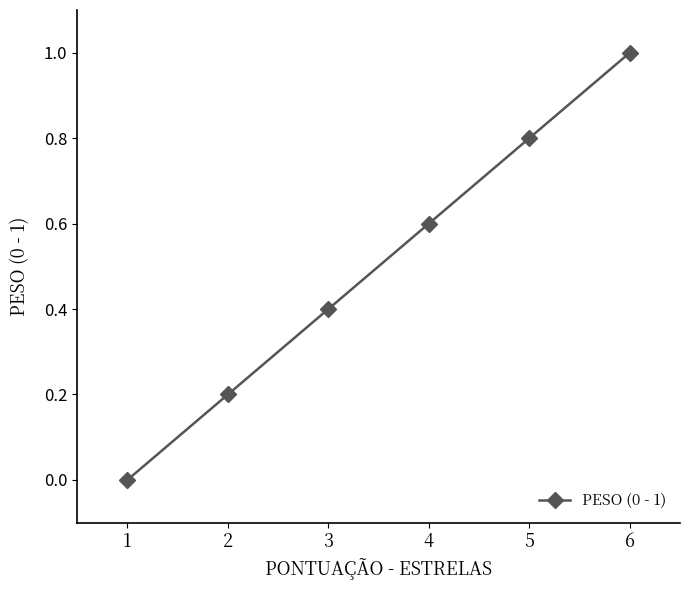

True or false: the data shows 0.6 at 4.

True